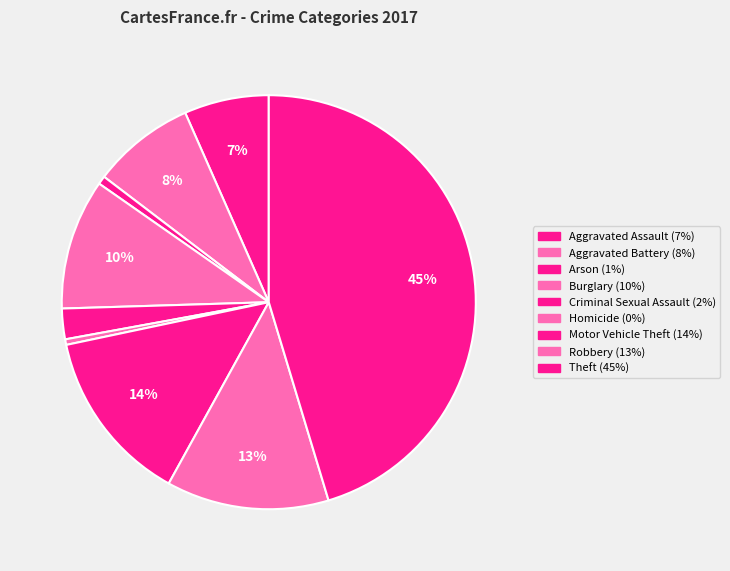

Rank the categories by value from highest to lowest.

Theft, Motor Vehicle Theft, Robbery, Burglary, Aggravated Battery, Aggravated Assault, Criminal Sexual Assault, Arson, Homicide